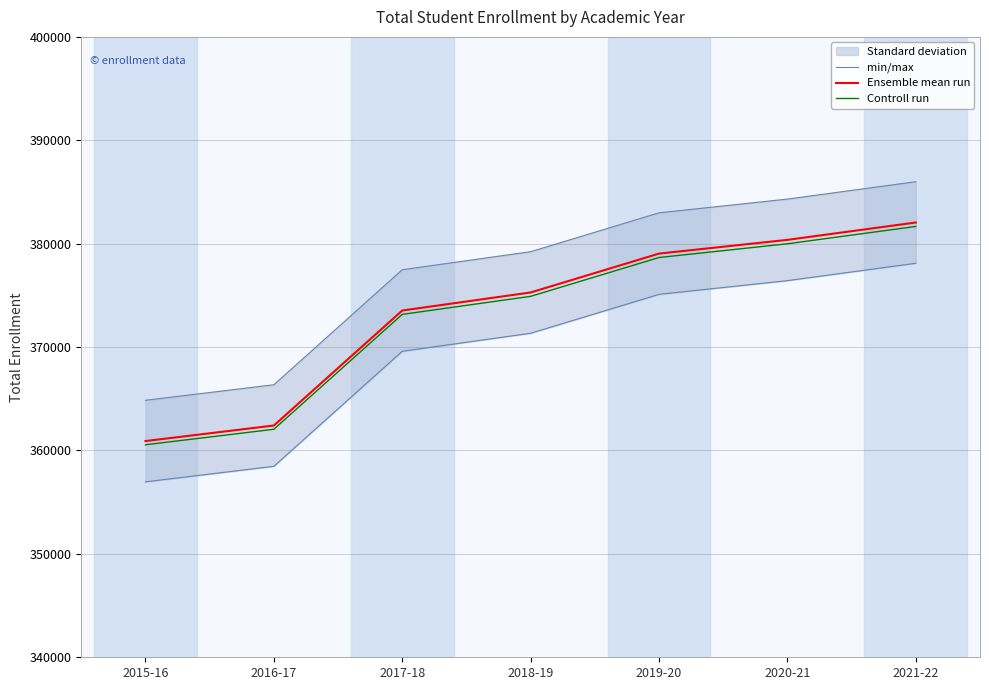

Read the Ensemble mean run value at 2021-22.

382049.0